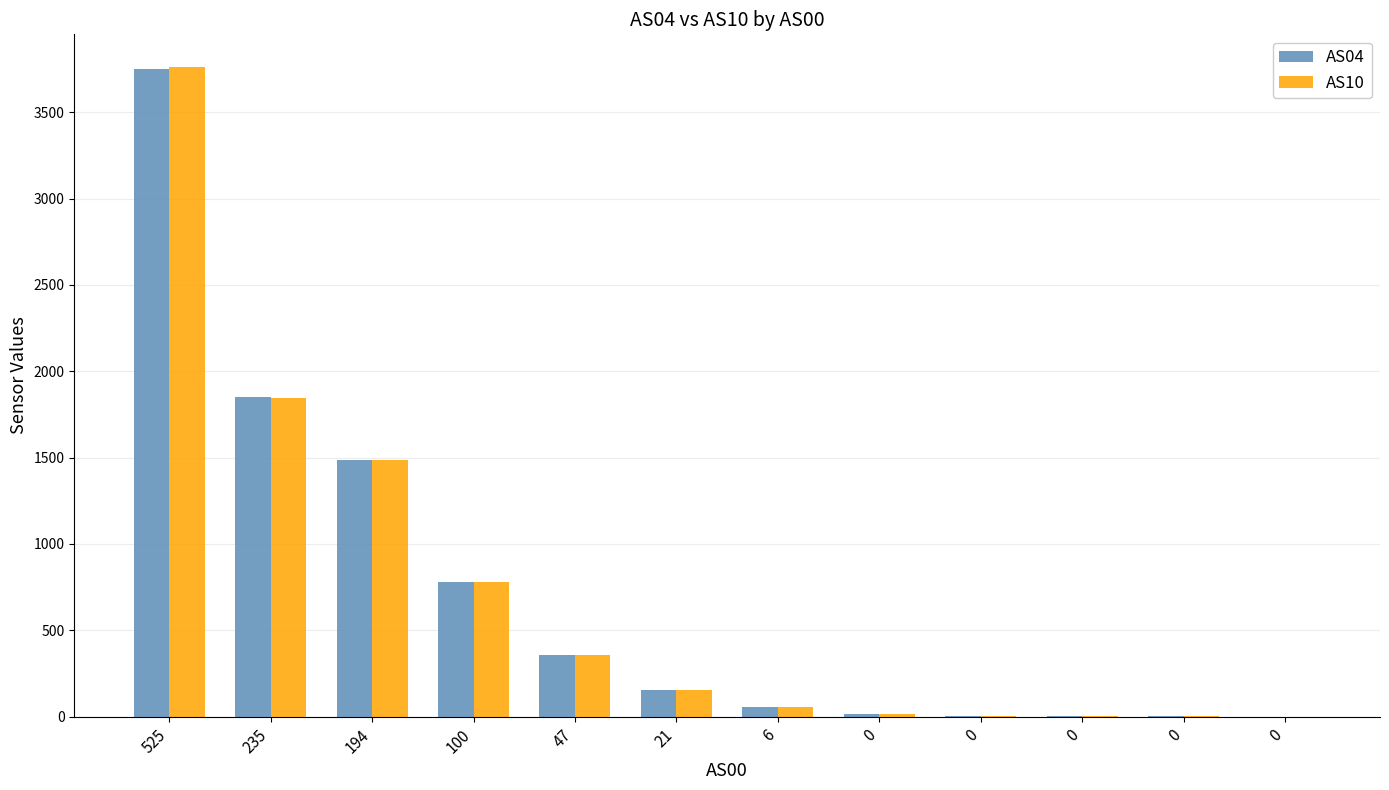

Reading left to right, transcribe all the data shown in this chart.

AS04: 525=3753	235=1852	194=1488	100=782	47=356	21=154	6=54	0=18	0=6	0=1	0=1	0=0
AS10: 525=3763	235=1848	194=1484	100=782	47=357	21=154	6=54	0=18	0=6	0=1	0=1	0=0